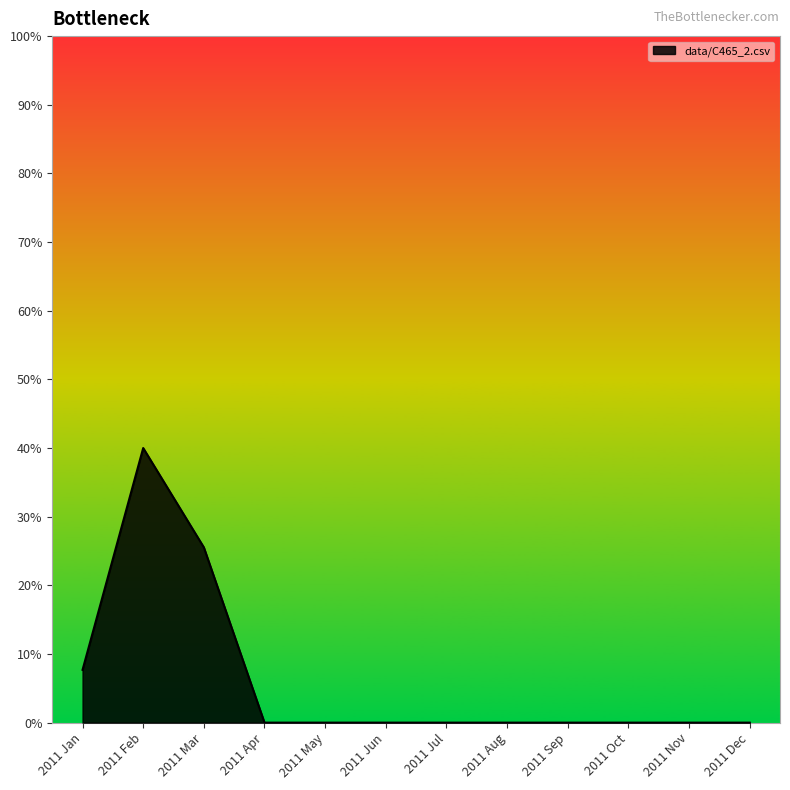

List the labels in order of value, smallest first.

2011 Apr, 2011 May, 2011 Jun, 2011 Jul, 2011 Aug, 2011 Sep, 2011 Oct, 2011 Nov, 2011 Dec, 2011 Jan, 2011 Mar, 2011 Feb